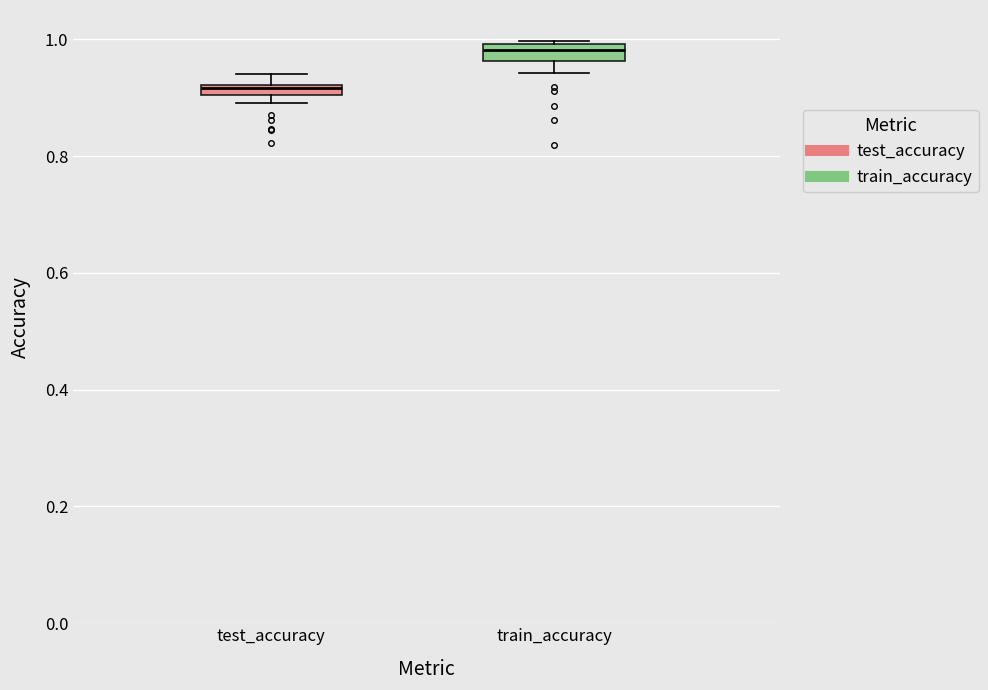

Where is the upper edge of the box for test_accuracy on the y-axis? The values are not printed on the chart, so give them approximately, as read against the axis.

0.92